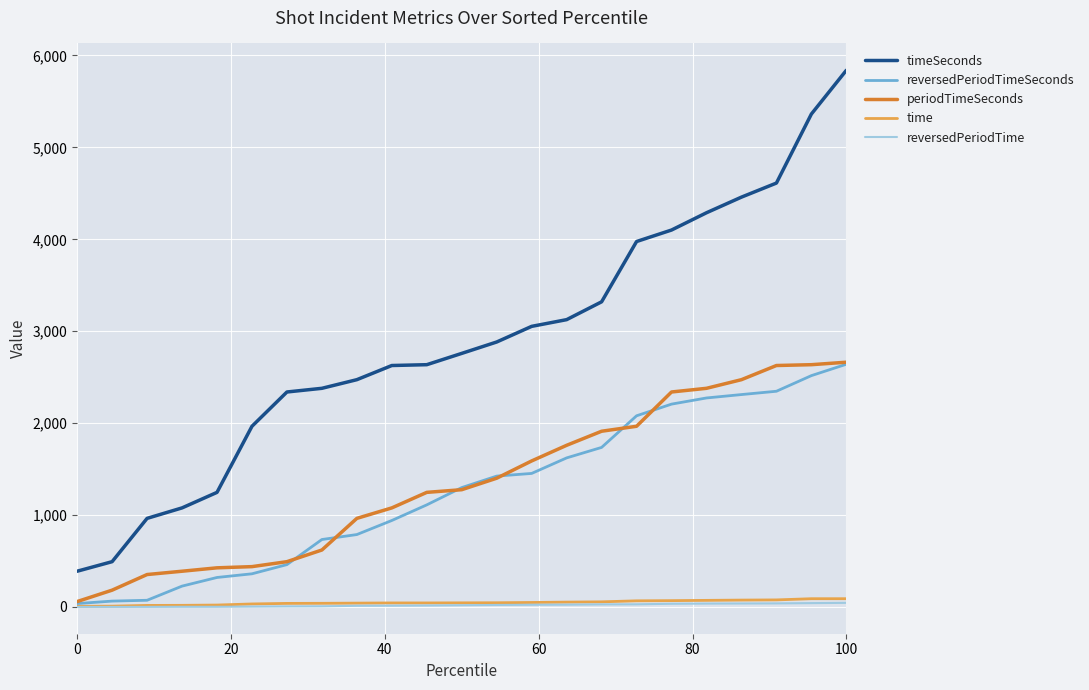

True or false: timeSeconds and periodTimeSeconds cross at least once.

False